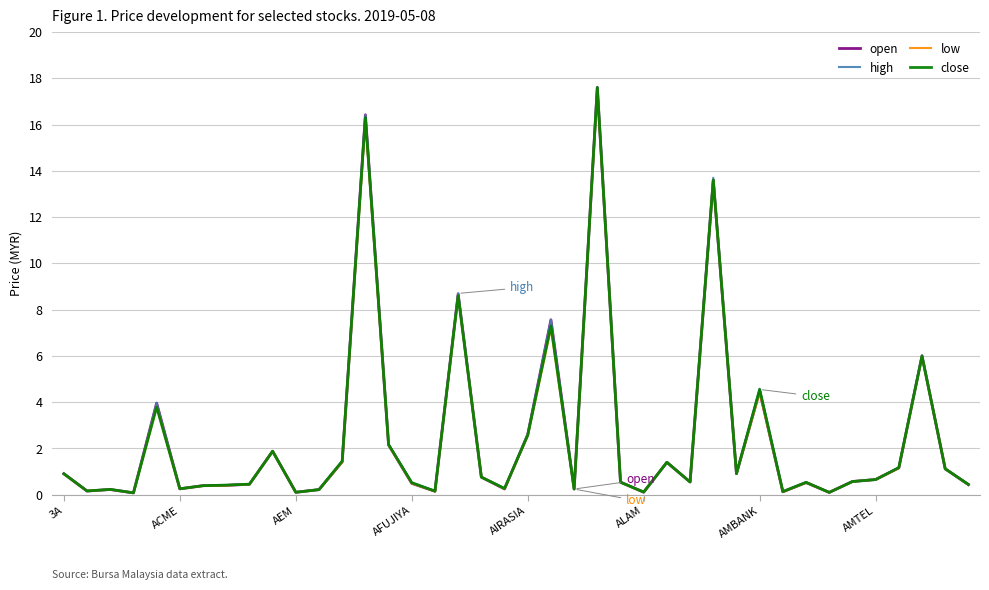

At how many categories does at least one series exceed 1?

15